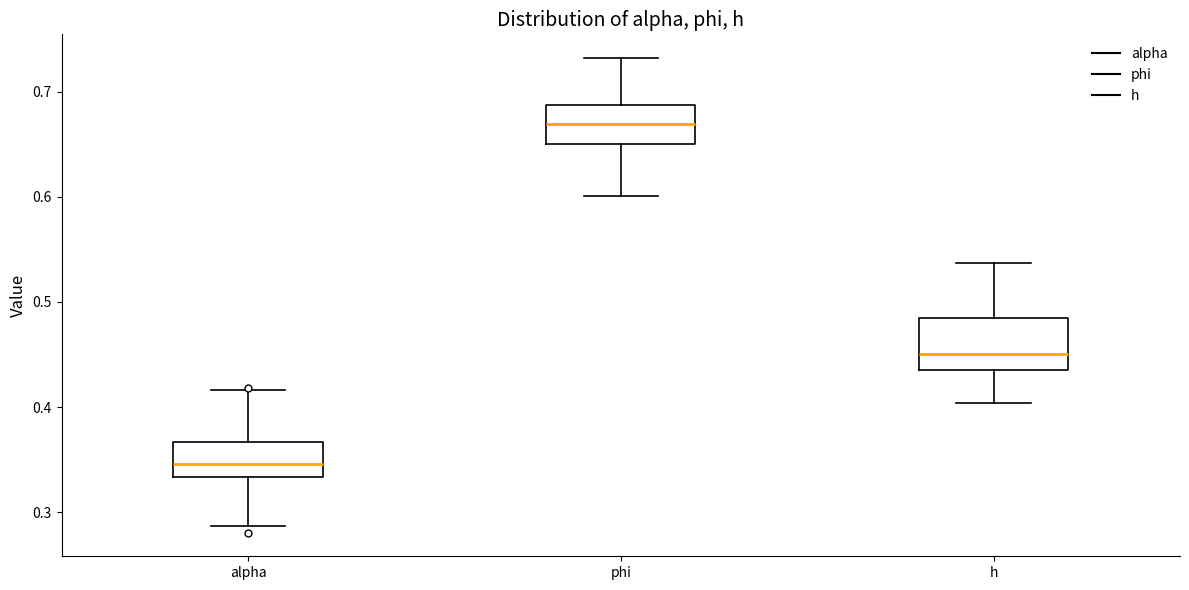

Which box's median line is the lowest?

alpha